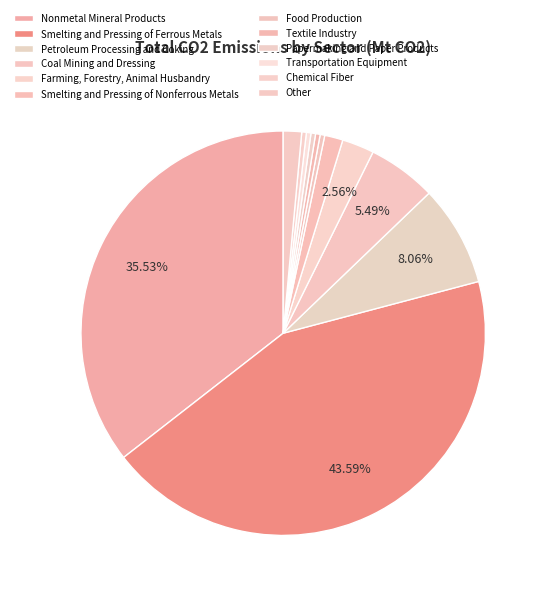

Rank the categories by value from lowest to highest.

Food Production, Textile Industry, Papermaking and Paper Products, Transportation Equipment, Chemical Fiber, Smelting and Pressing of Nonferrous Metals, Other, Farming, Forestry, Animal Husbandry, Coal Mining and Dressing, Petroleum Processing and Coking, Nonmetal Mineral Products, Smelting and Pressing of Ferrous Metals